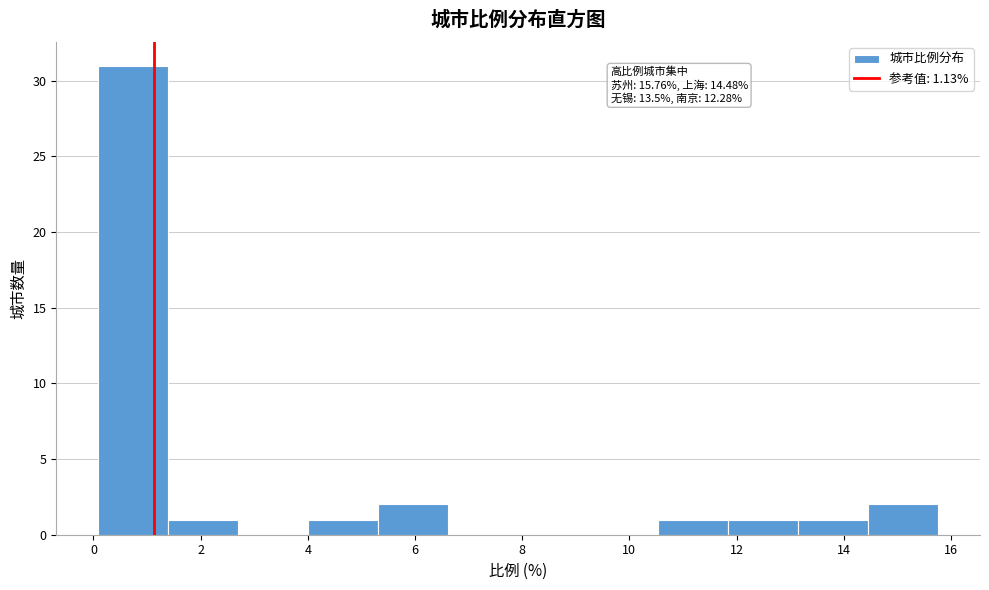

Which range on the x-axis has the tallest bar?

0.0 to 1.4